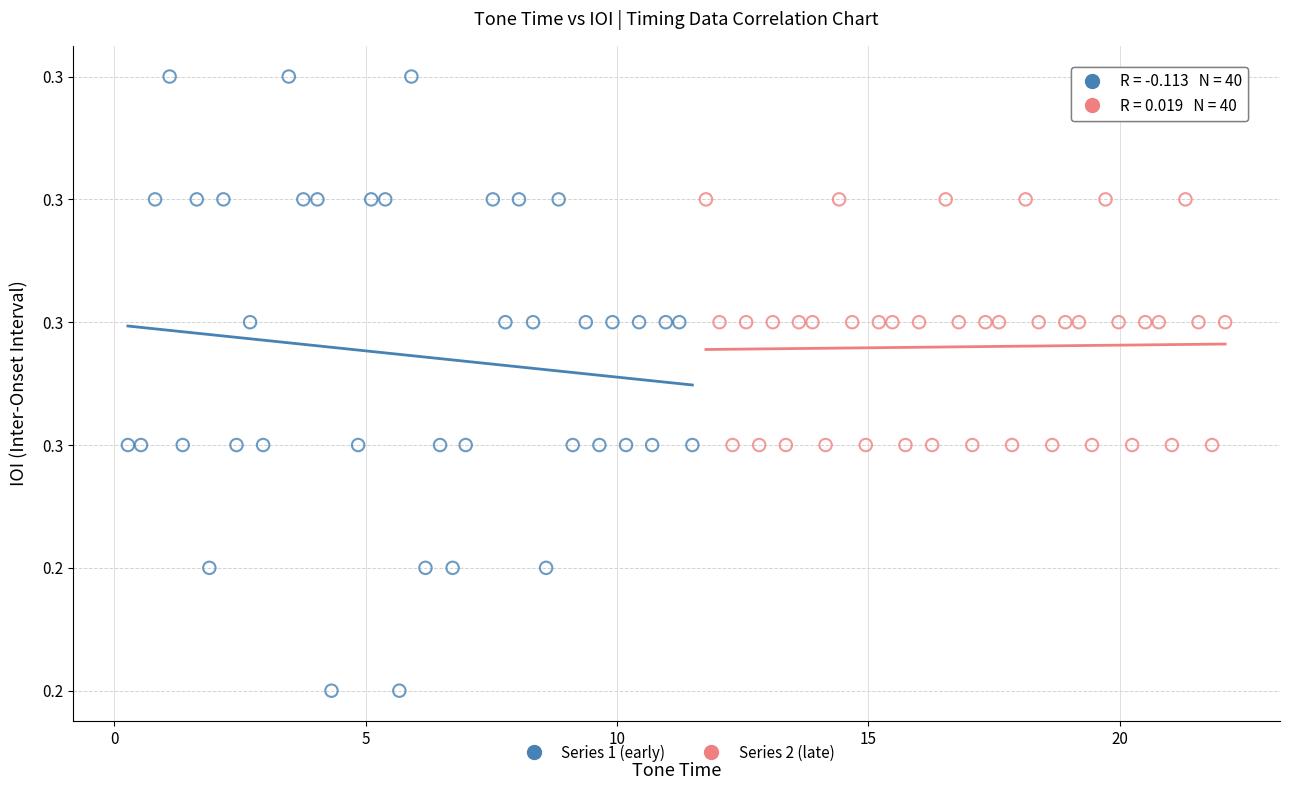

Which series contains the highest Y value?

Series 1 (early)